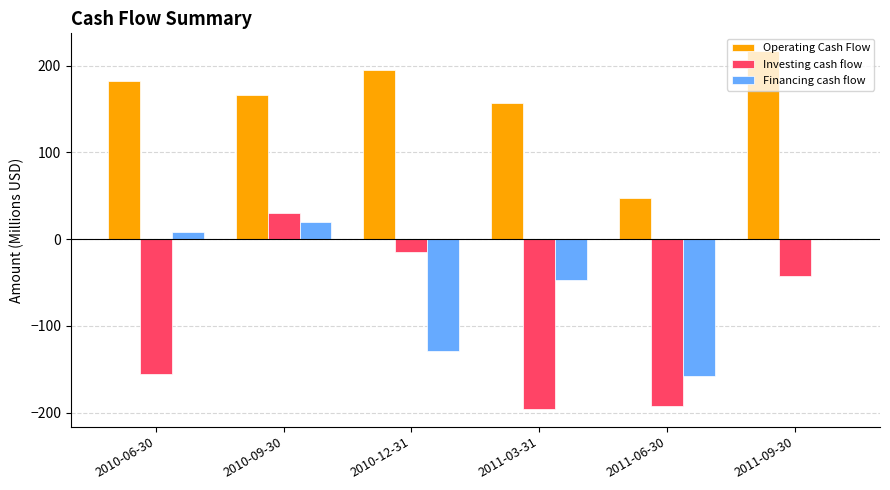

What is the sum of all Financing cash flow values?

-304.9